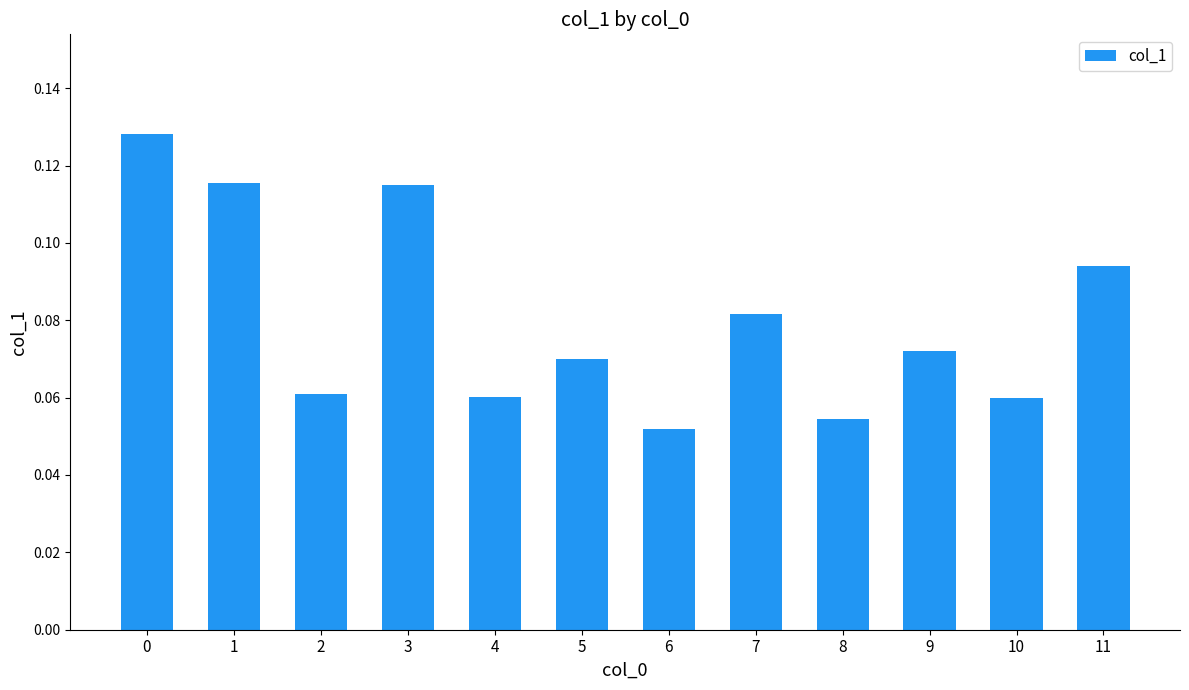

The value at 11 is 0.2. True or false?

False